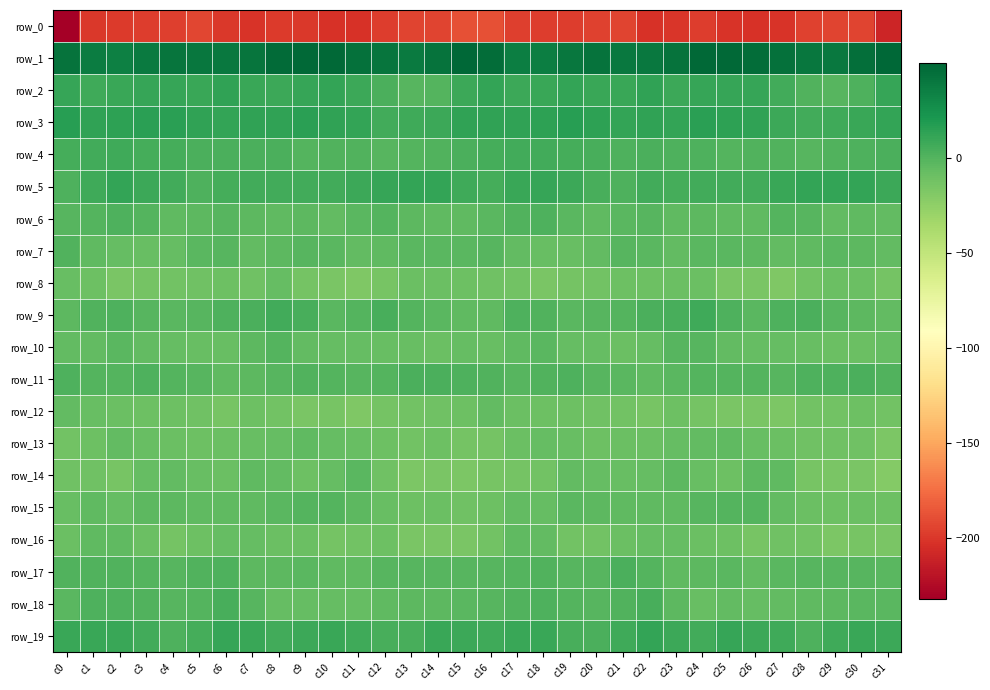

Which has a higher value, c28 or c23?

c28